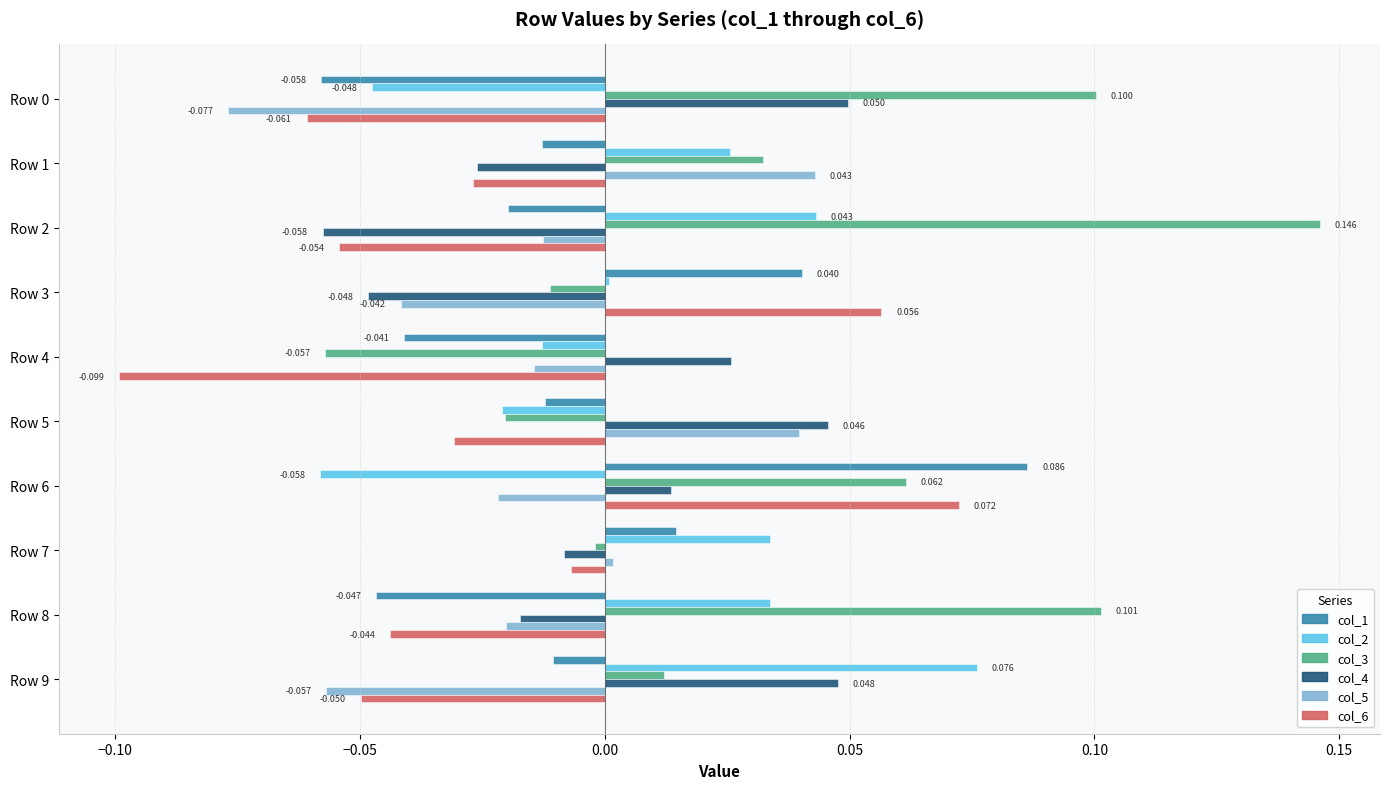

Is the value of col_4 at Row 0 greater than the value of col_1 at Row 7?

Yes